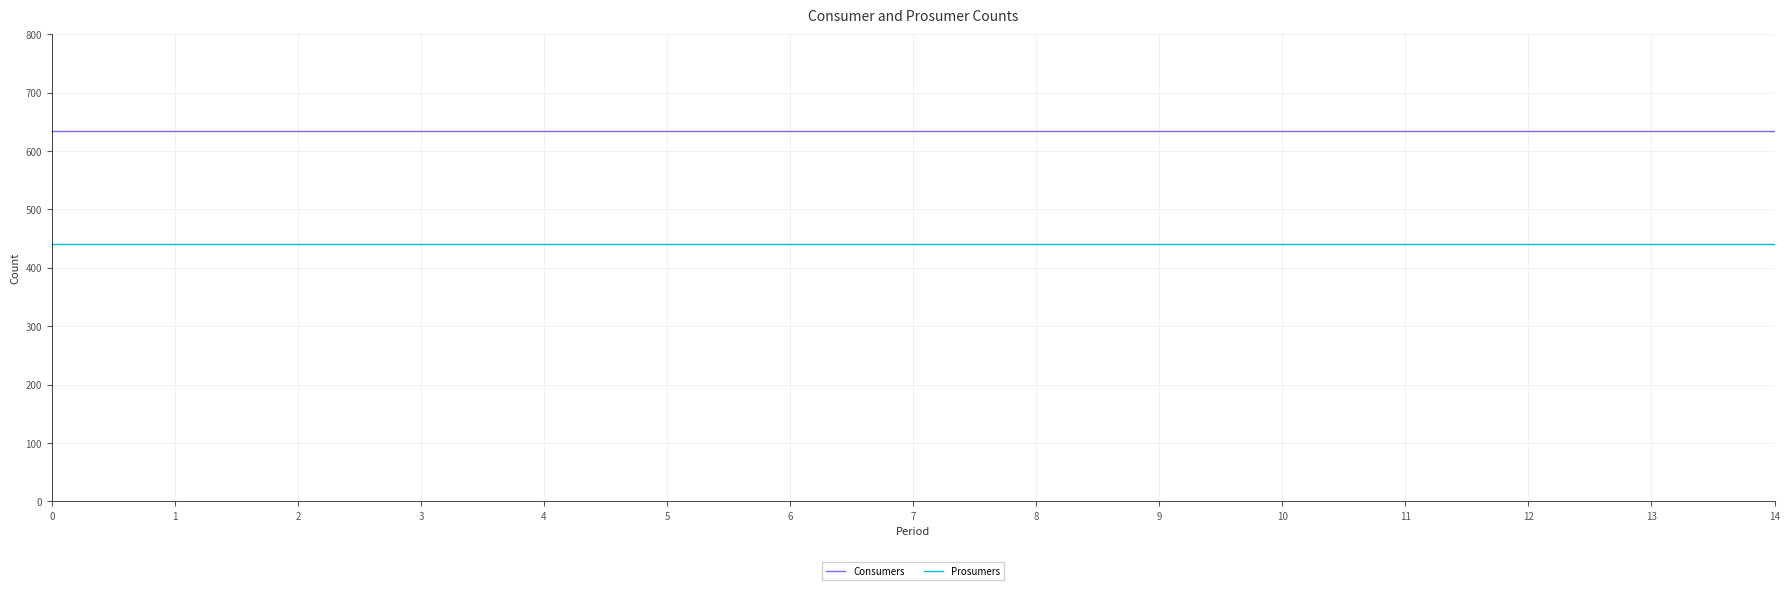

What is the sum of the Consumers values at 11 and 7?

1270